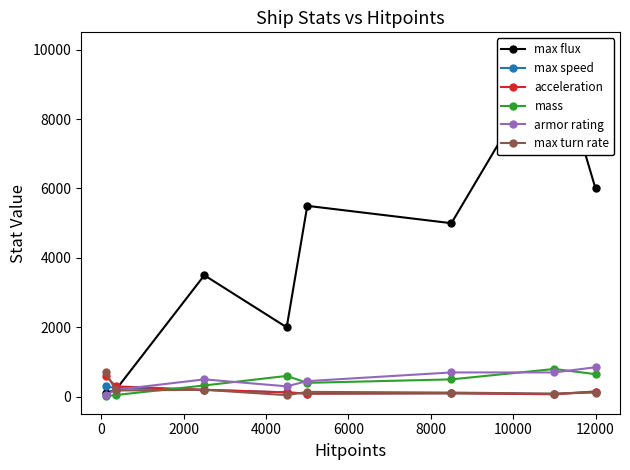

What is the difference between the second highest and minimum values in the max flux series?

5900